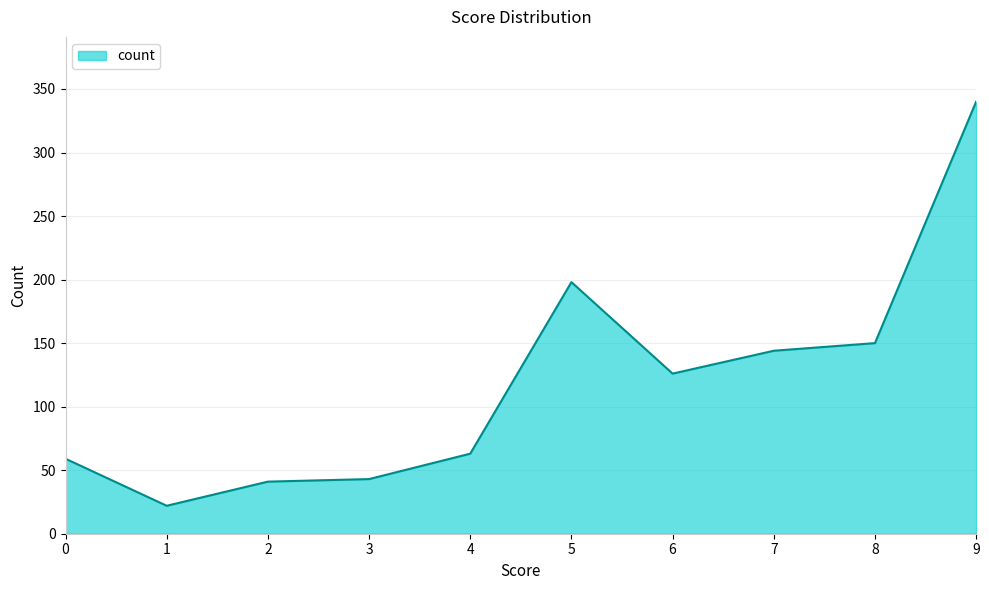

What is the difference between the second highest and second lowest values?

157